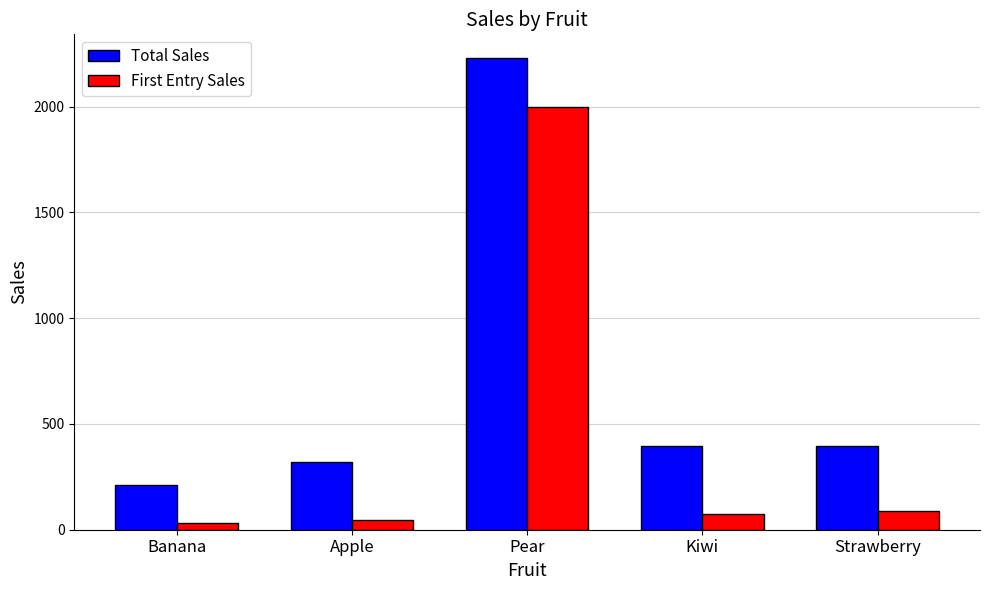

List the series in order of their overall mean, lowest first.

First Entry Sales, Total Sales